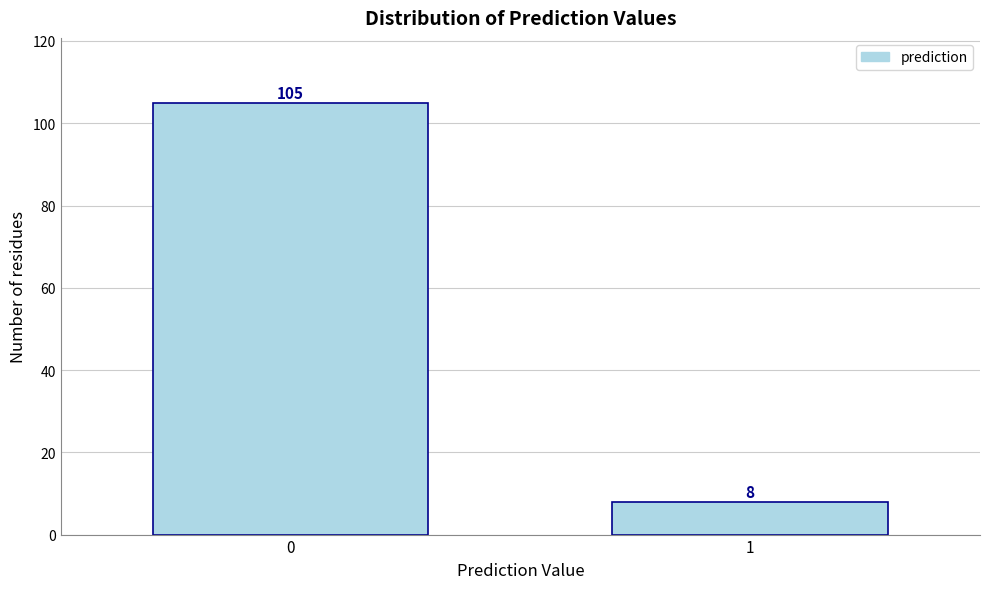

Reading left to right, extract all data points from this chart.

0=105	1=8